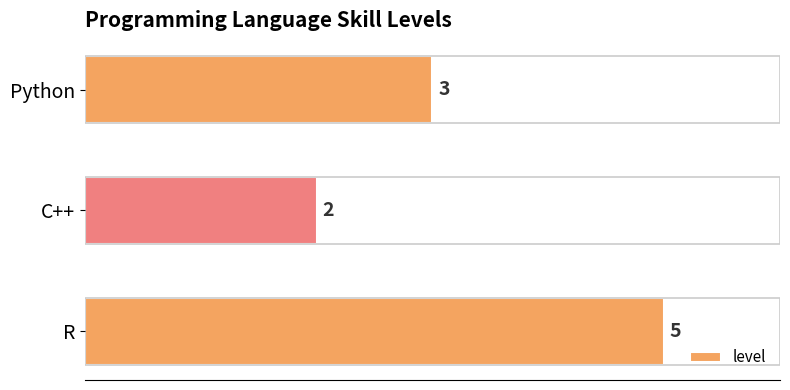

Rank the categories by value from lowest to highest.

C++, Python, R